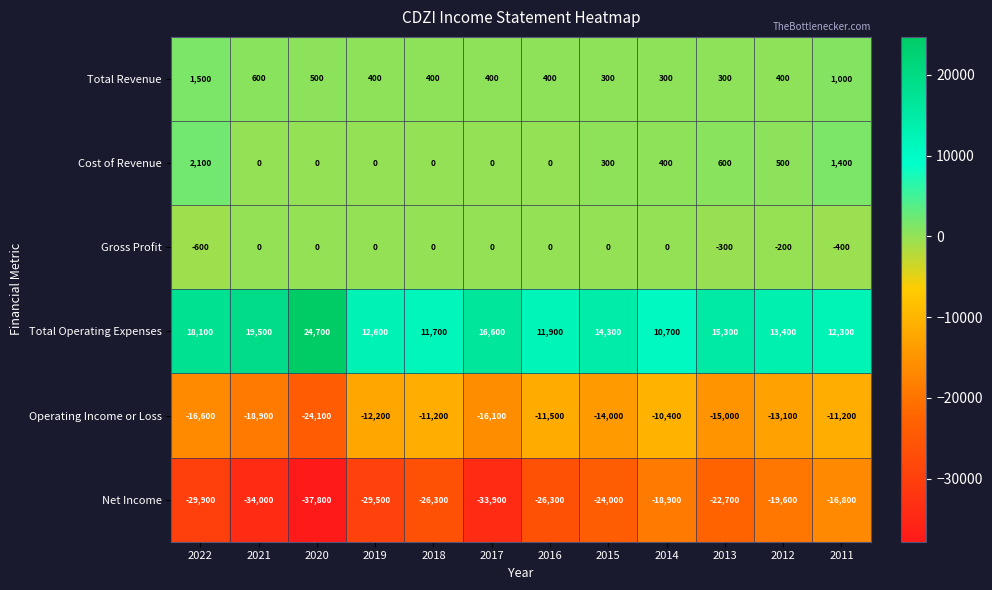

What is the spread (max minus min) of values at 2022?

48000